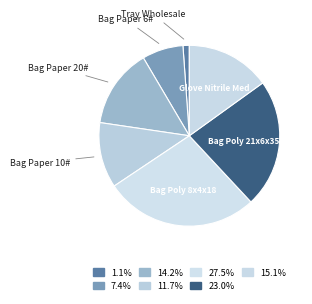

How many slices are in this pie chart?

7